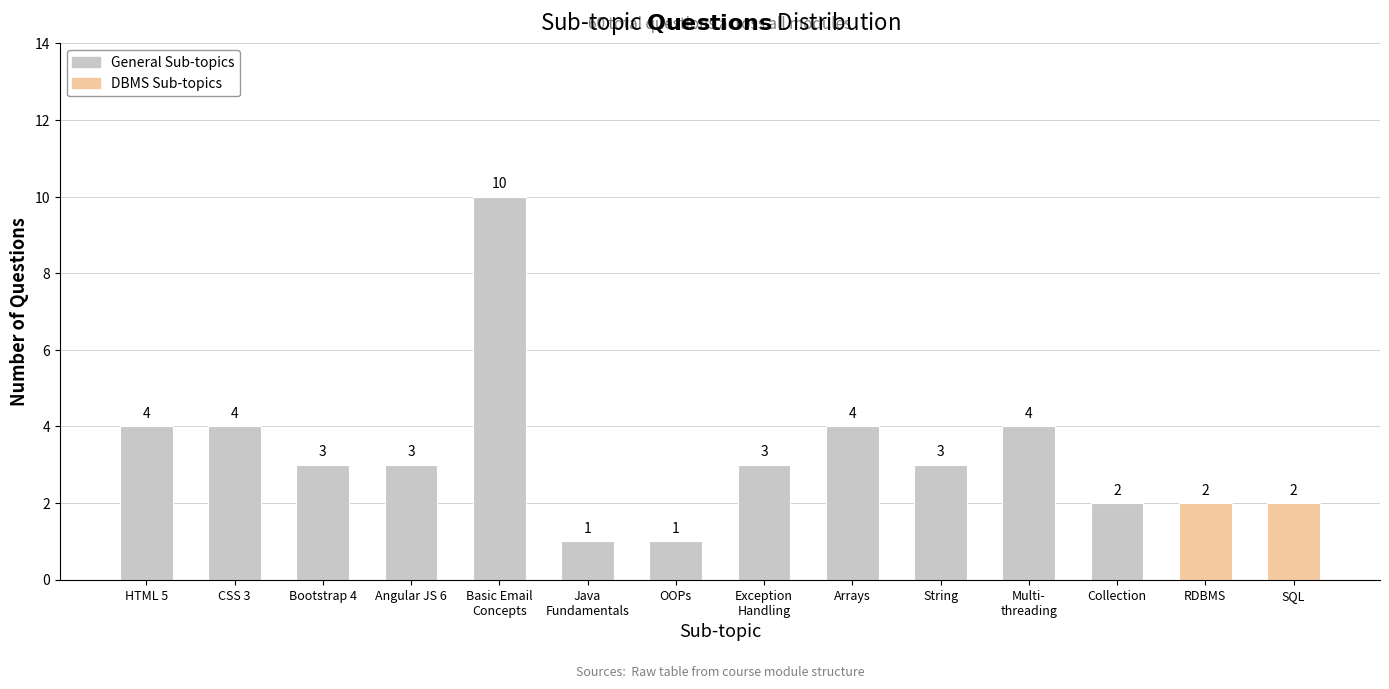

What is the maximum value shown in the chart?

10